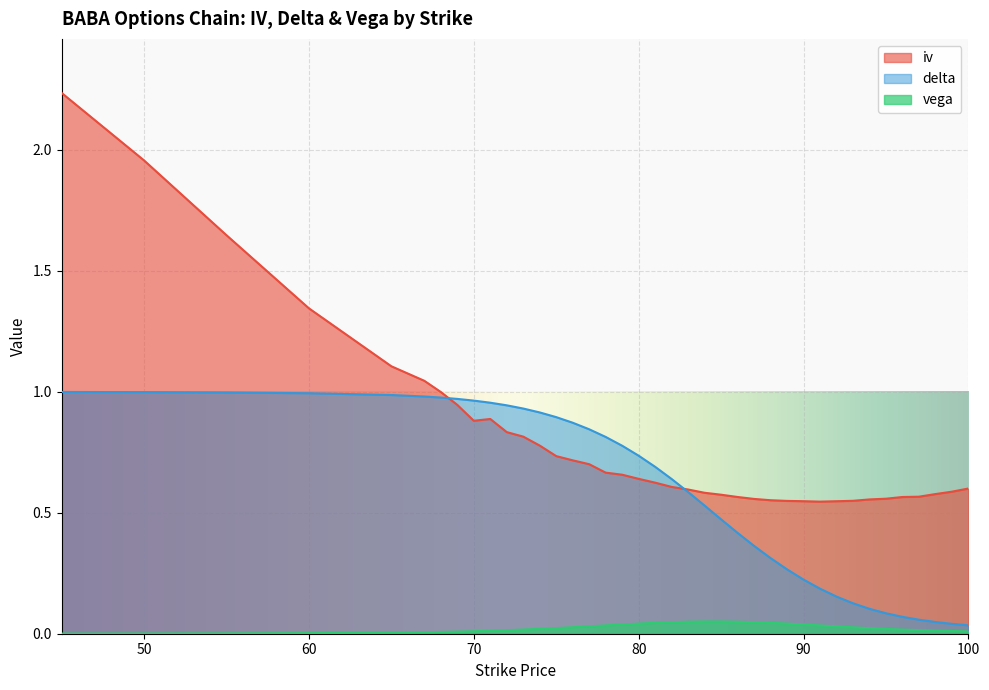

True or false: vega and delta cross at least once.

False